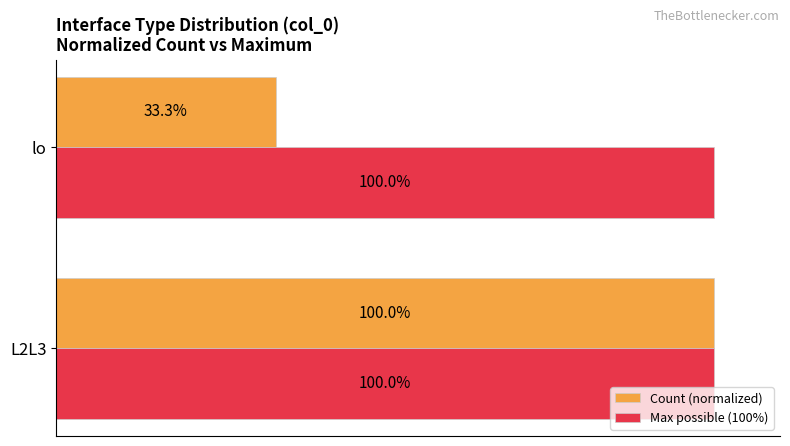

Which series has the largest total across all categories?

Max possible (100%)